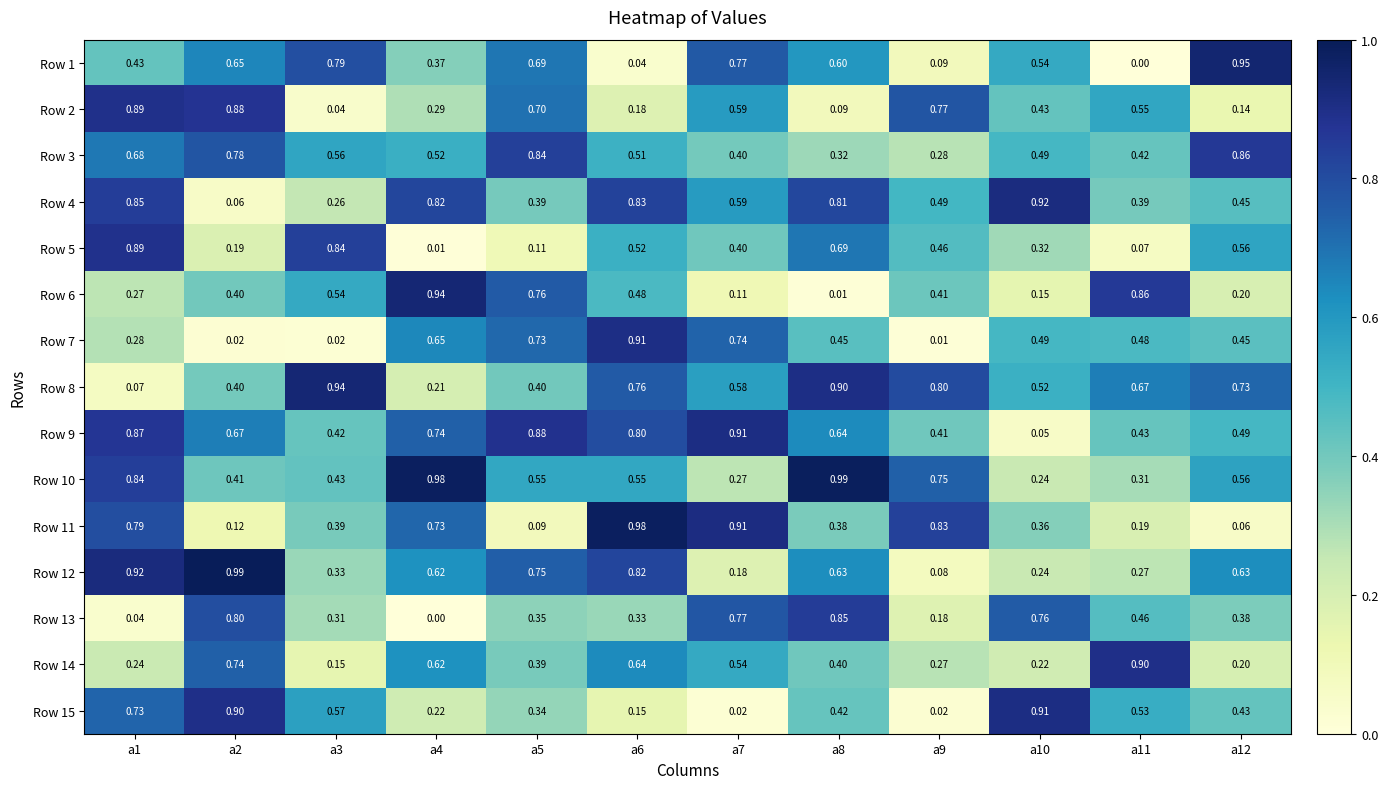

Count the number of data series in this chart.

15